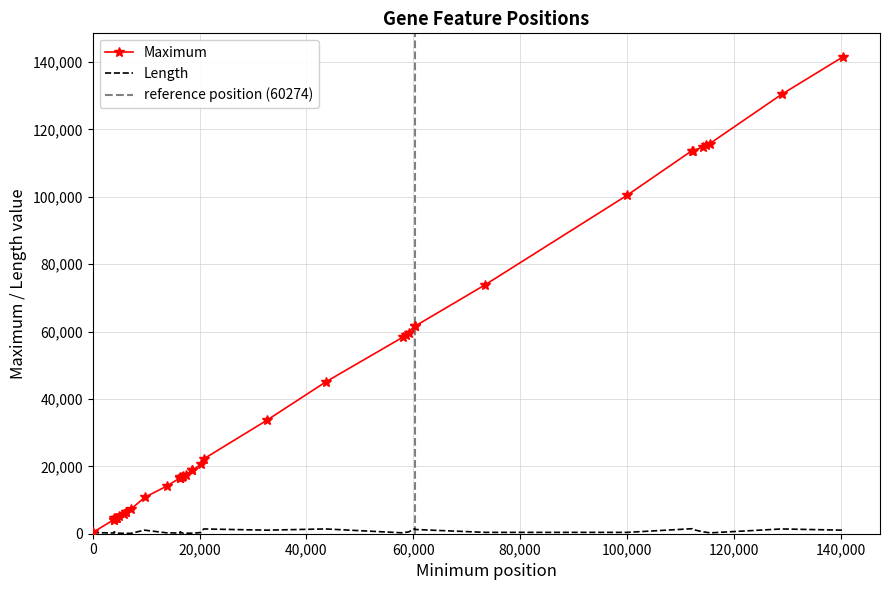

What is the difference between the maximum and second lowest values in the Maximum series?

137199